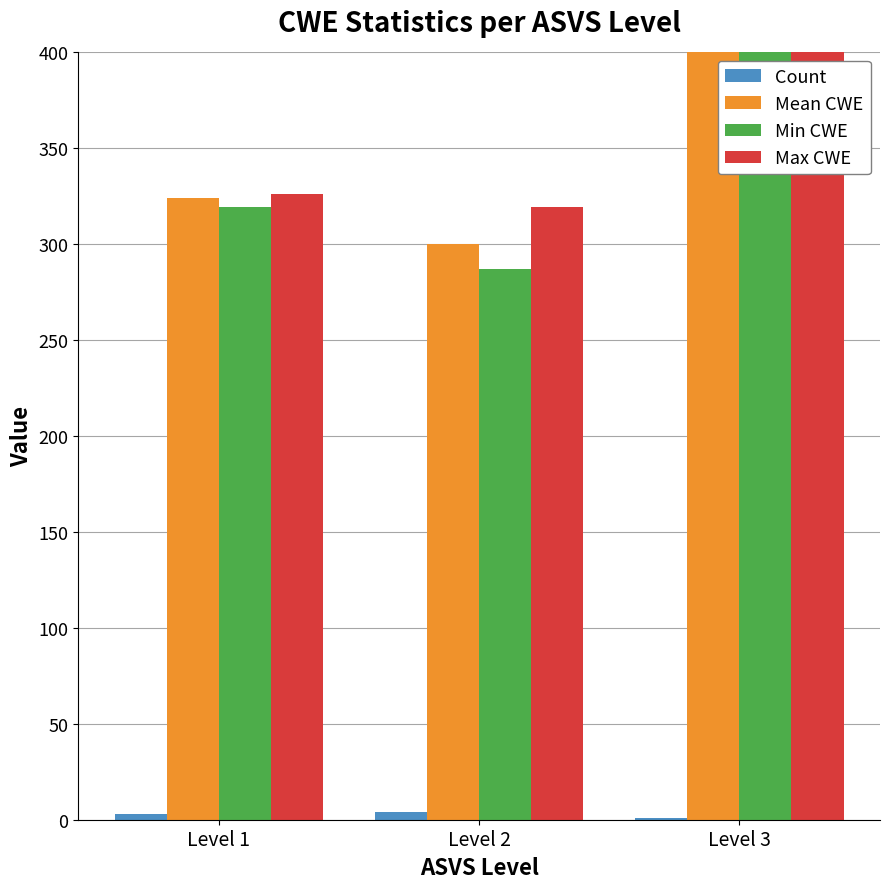

Are the bars grouped side by side (vs. stacked)?

Yes